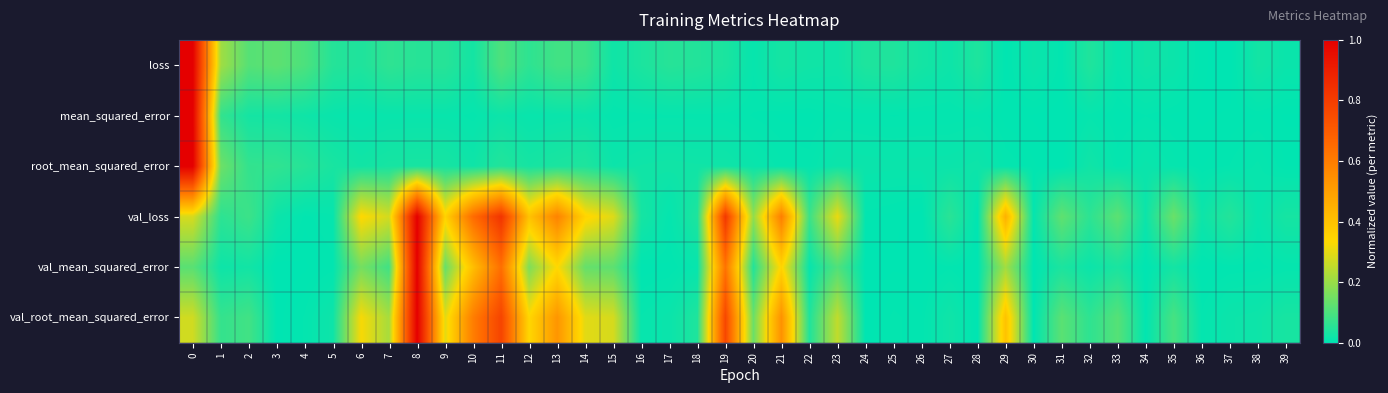

Which series has the largest range (max minus min)?

loss